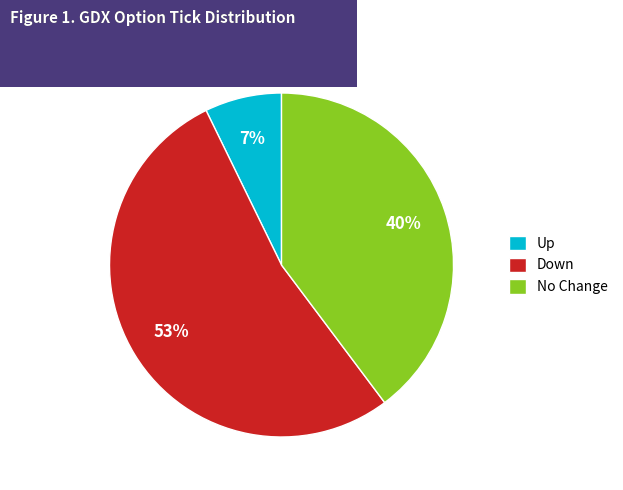

To the nearest percent, what portion does Down represent?

53%